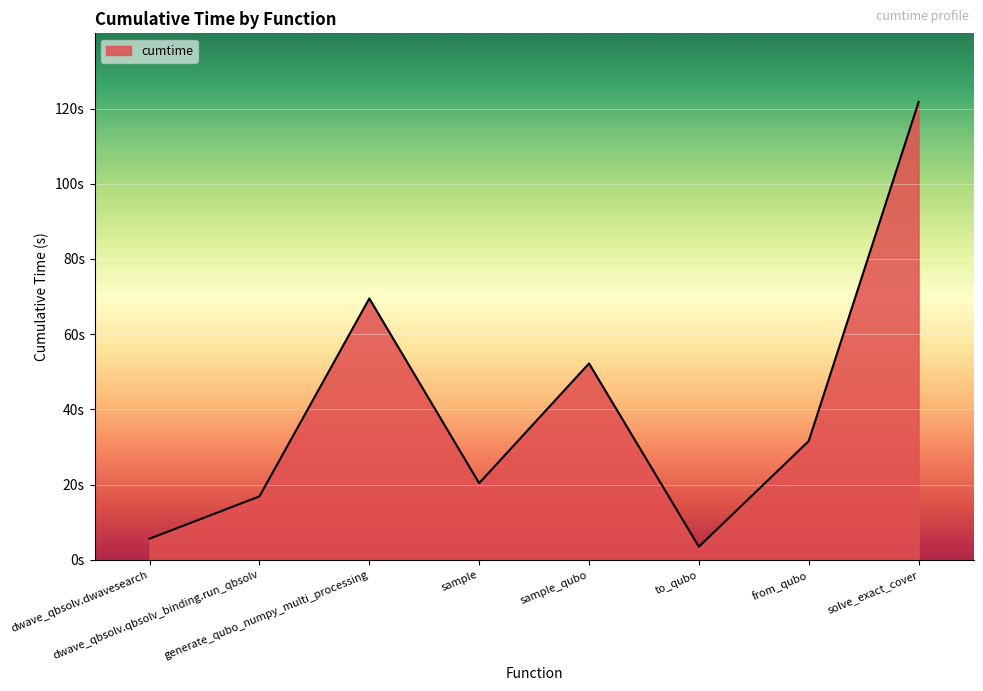

The value at to_qubo is 1.6. True or false?

False